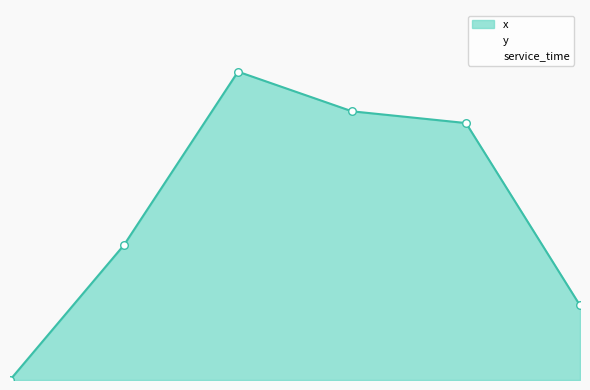

What is the total value across all series at 1?

6.4